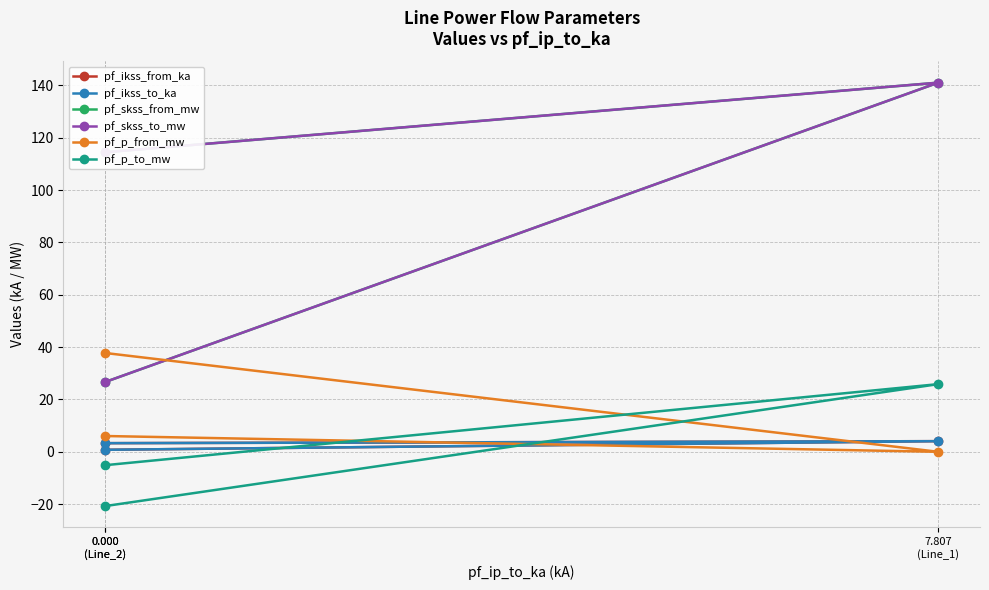

Rank the series by their maximum value, from highest to lowest.

pf_skss_from_mw, pf_skss_to_mw, pf_p_from_mw, pf_p_to_mw, pf_ikss_from_ka, pf_ikss_to_ka